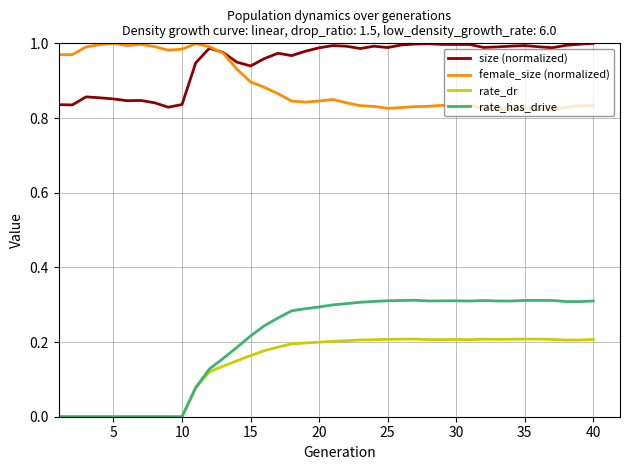

Which series has the largest range (max minus min)?

rate_has_drive